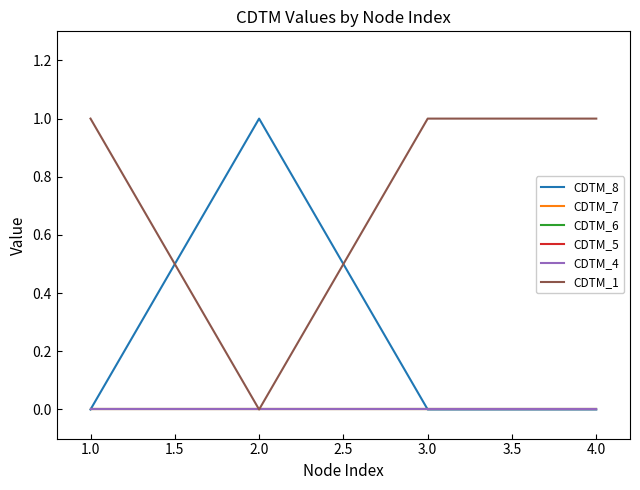

Count the CDTM_8 values in the range 0 to 1.

4